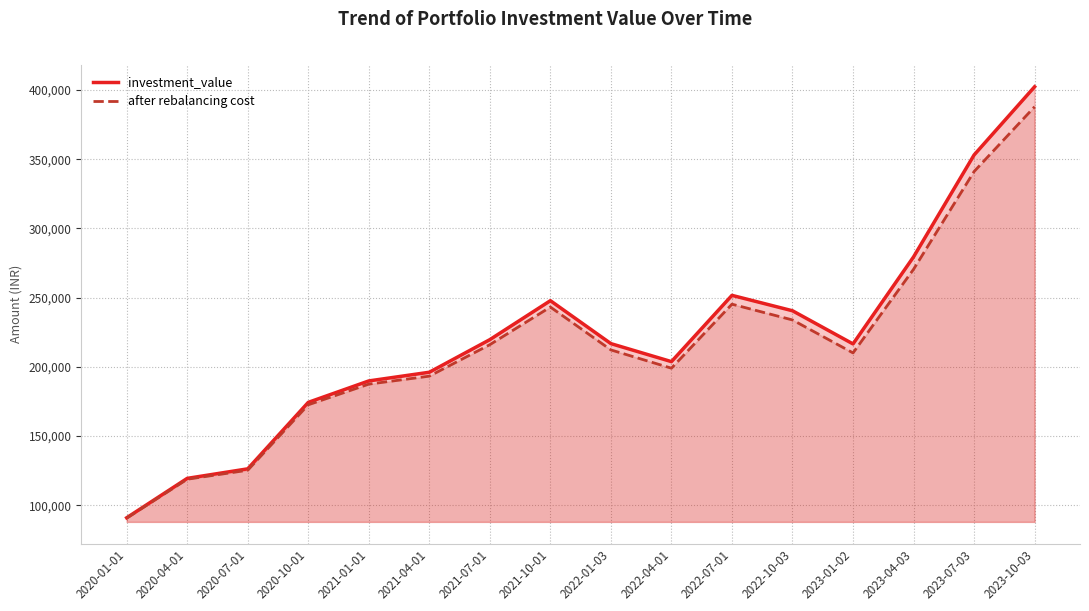

Between 2021-01-01 and 2021-10-01, which is larger?

2021-10-01